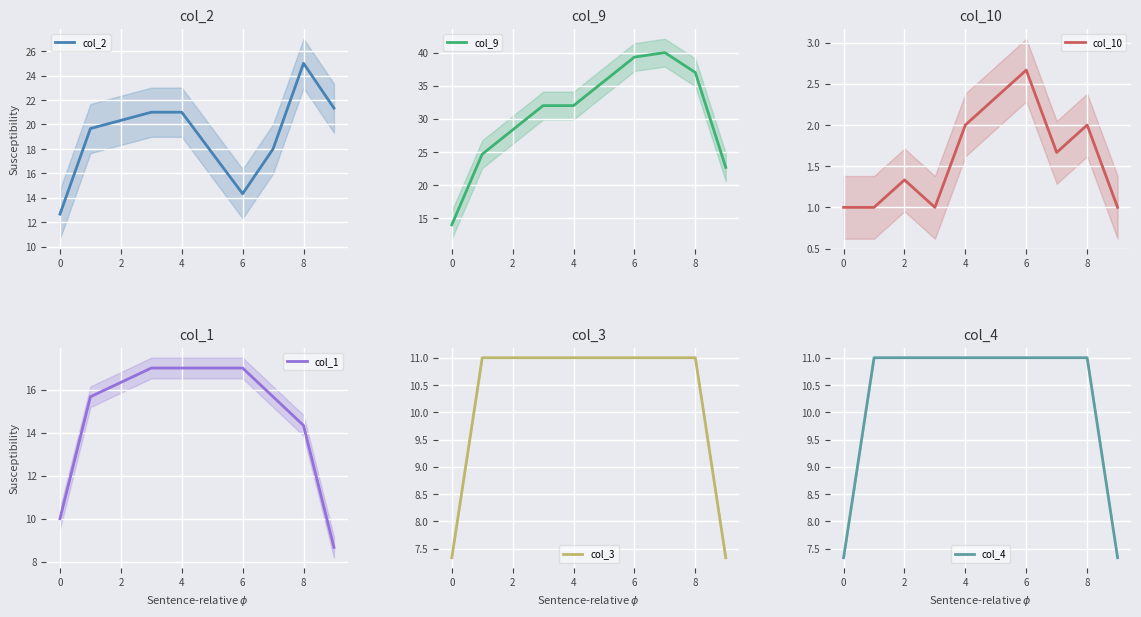

What is the minimum value for col_2?

12.7